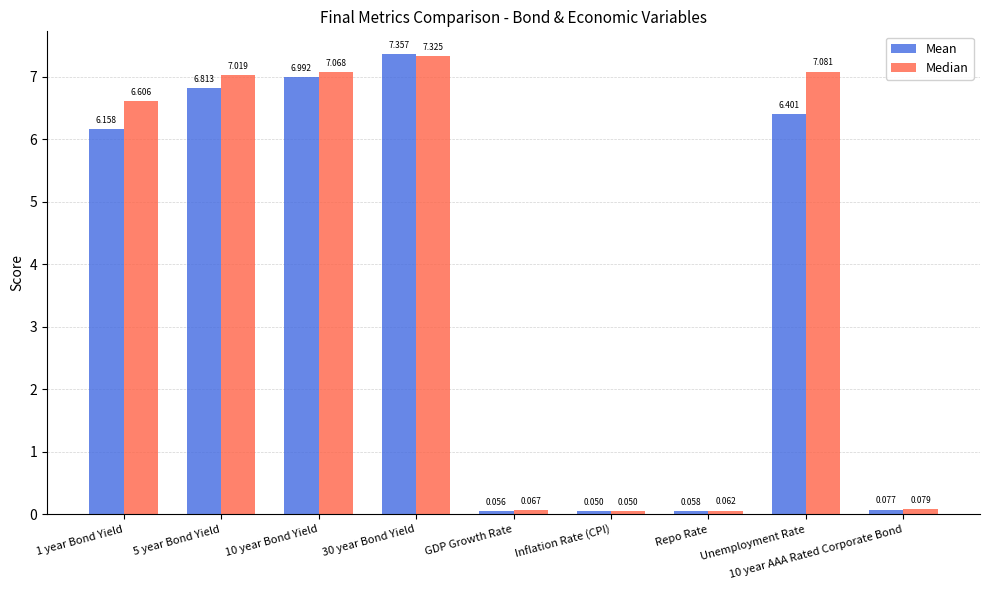

At which label does Mean reach its minimum?

Inflation Rate (CPI)